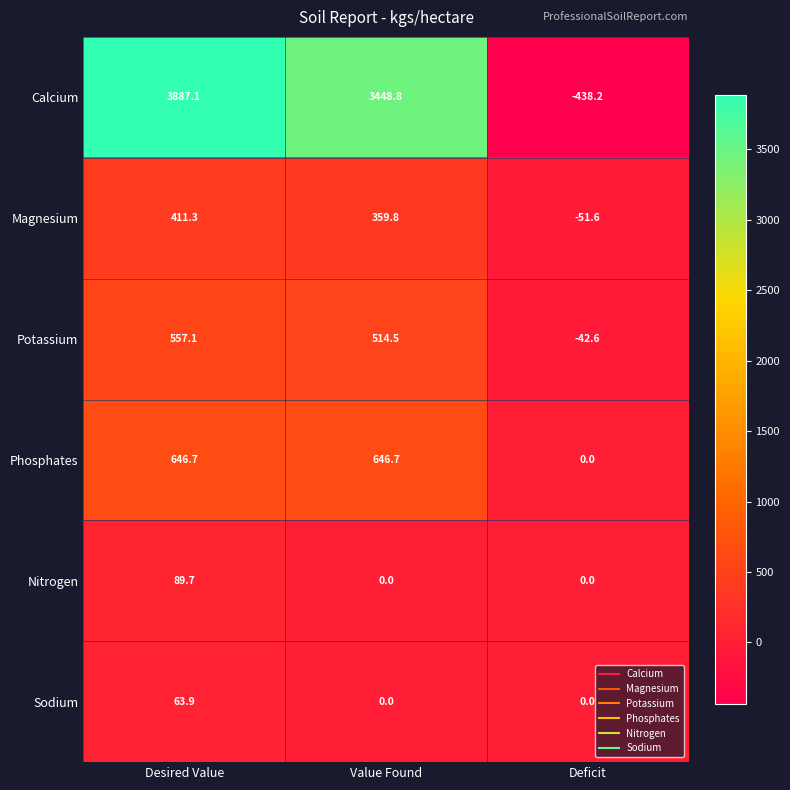

What is the difference between the Magnesium values at Desired Value and Value Found?

51.5